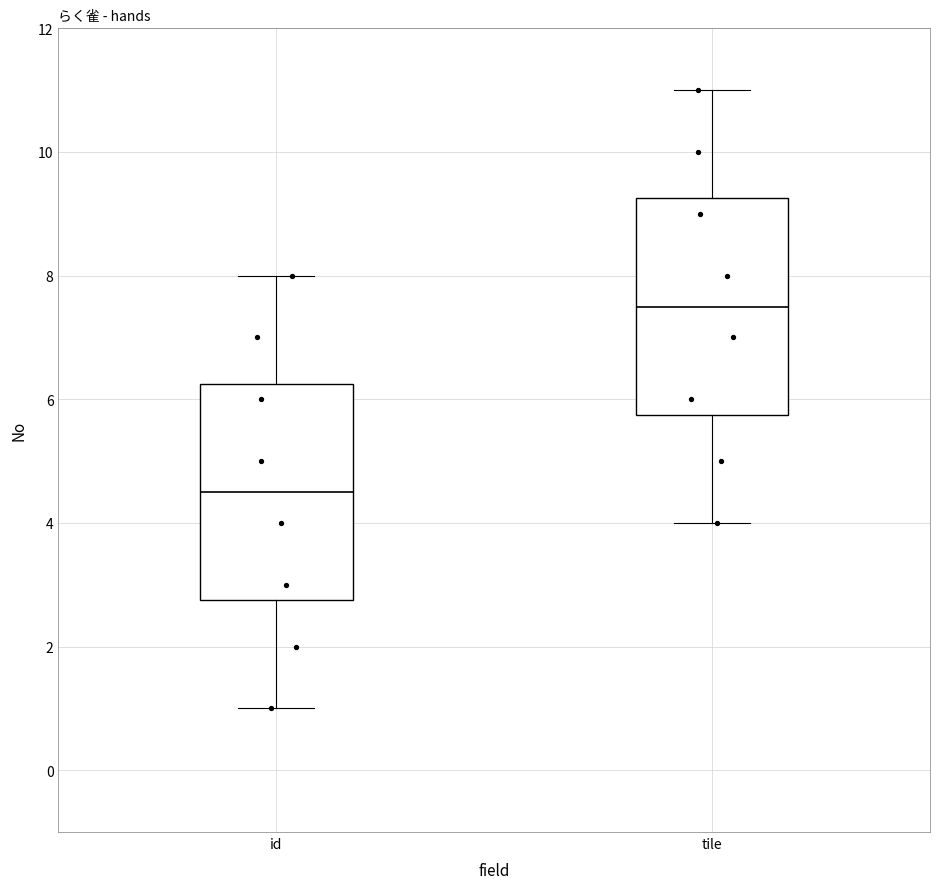

Reading left to right, transcribe this box plot: for each box, give where its median line is, the range the box spans, and where its two whiskers end, as read against the y-axis. The values are not printed on the chart, so give them approximately, as read against the axis.

id: median 4.6, box 2.8 to 6.2, whiskers 1.0 to 8.0
tile: median 7.6, box 5.8 to 9.2, whiskers 4.0 to 11.0